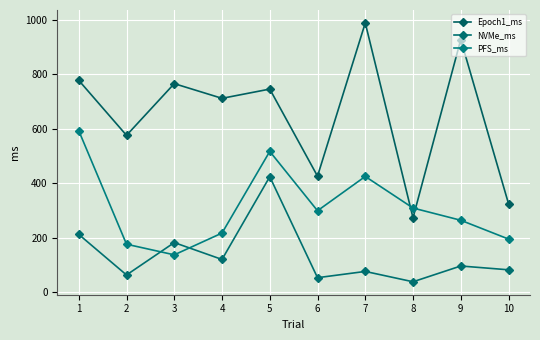

What are all the series names shown in the legend?

Epoch1_ms, NVMe_ms, PFS_ms